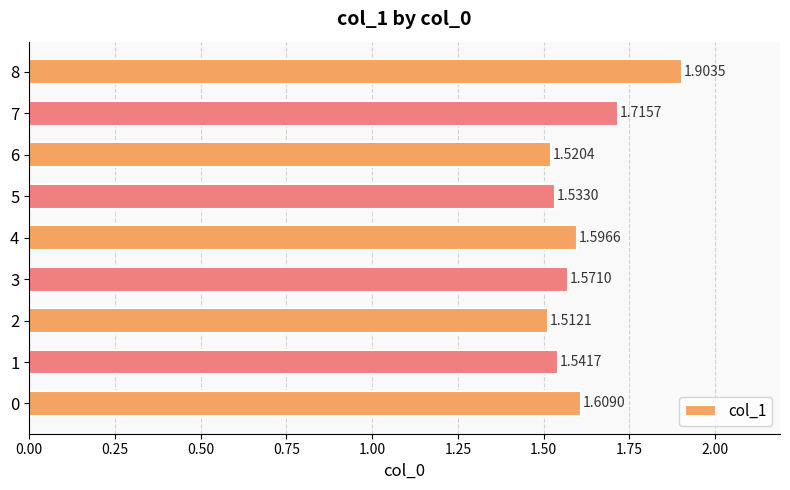

Approximately how many times larger is the value at 1 compared to 4?

1.0